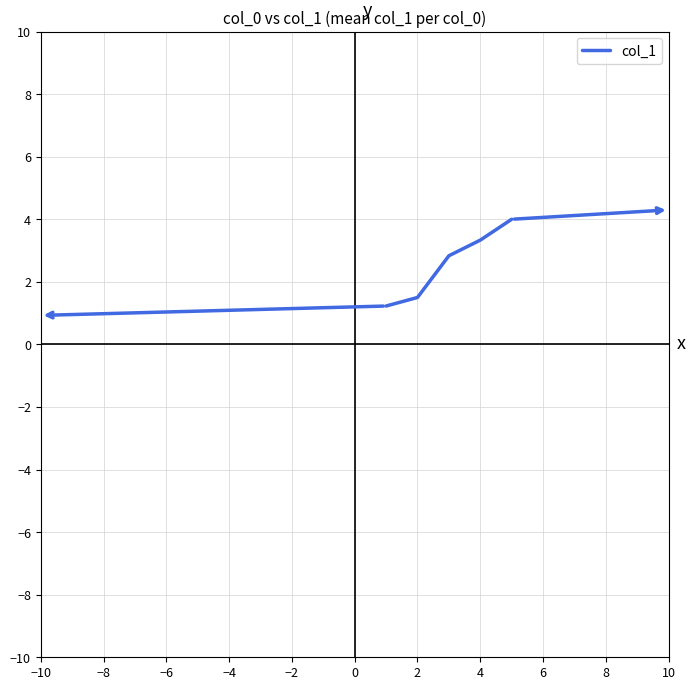

Count the number of data series in this chart.

1